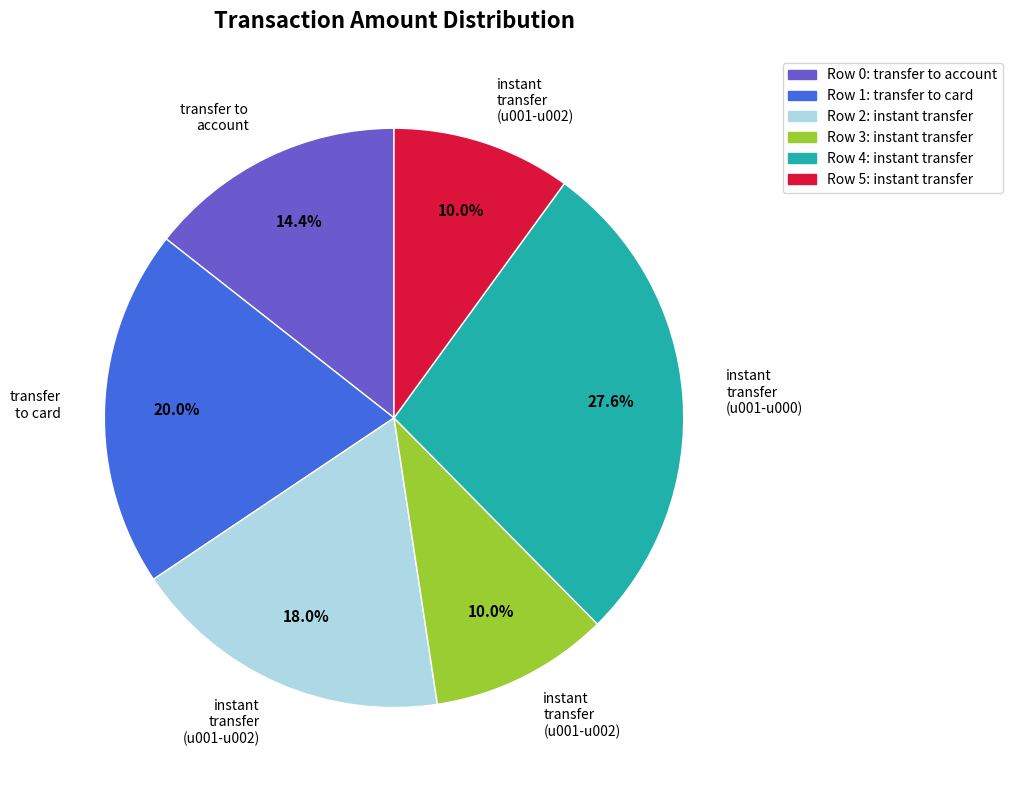

Is there any slice that represents more than half of the pie?

No